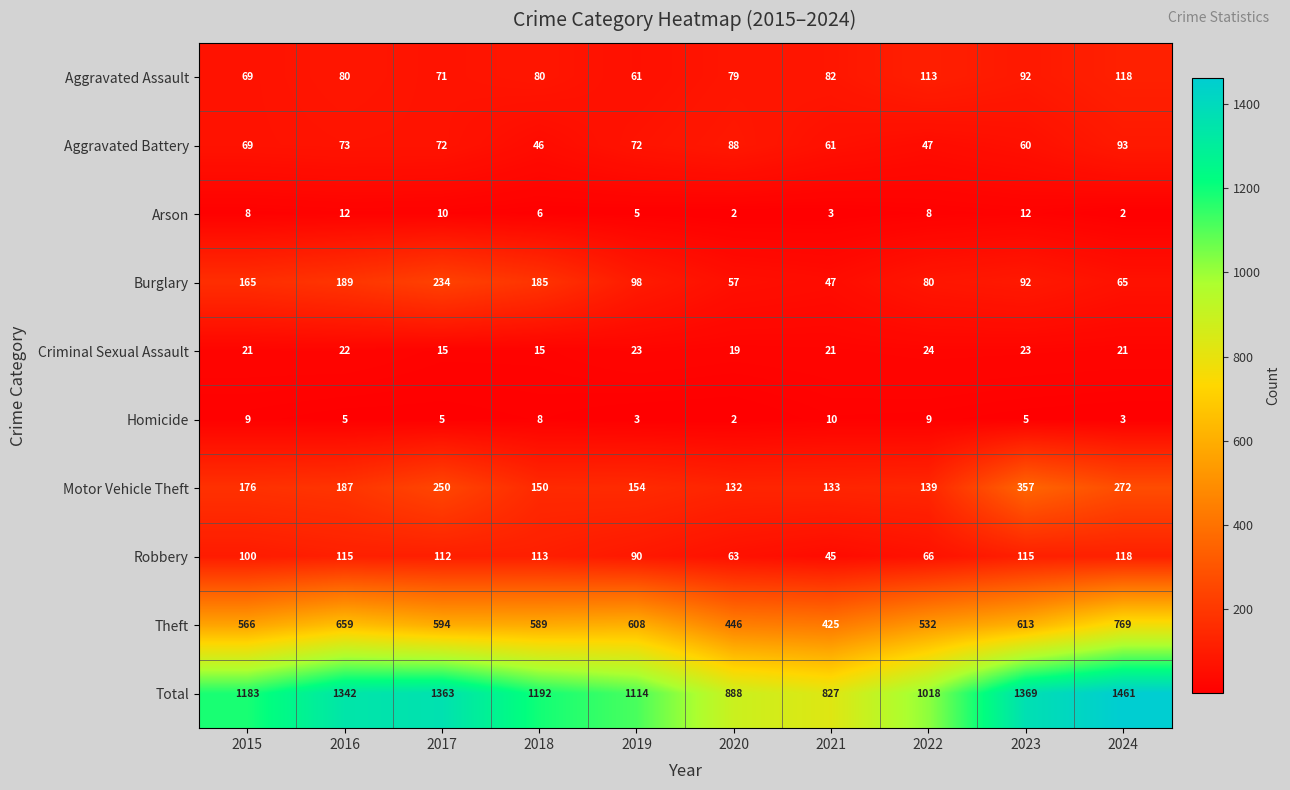

True or false: Theft has a value of 532 at 2022.

True